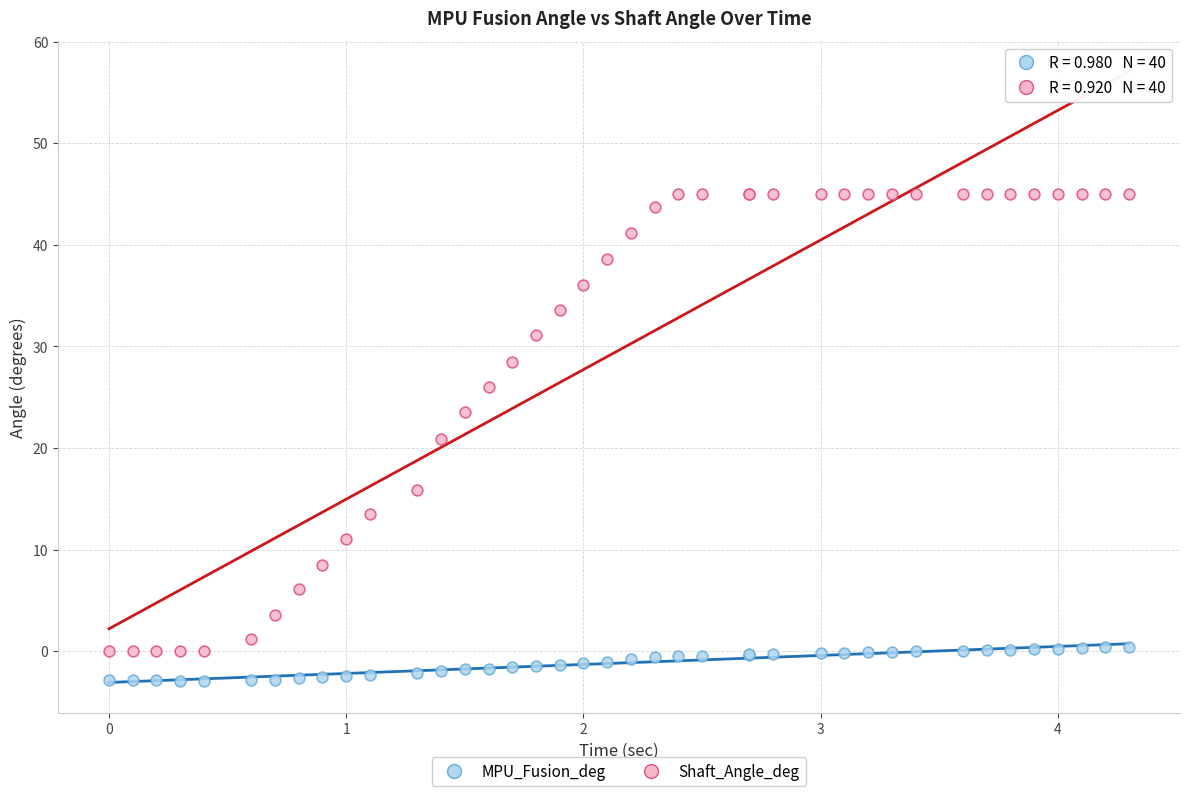

Which series has the largest Y range (max minus min)?

Shaft_Angle_deg